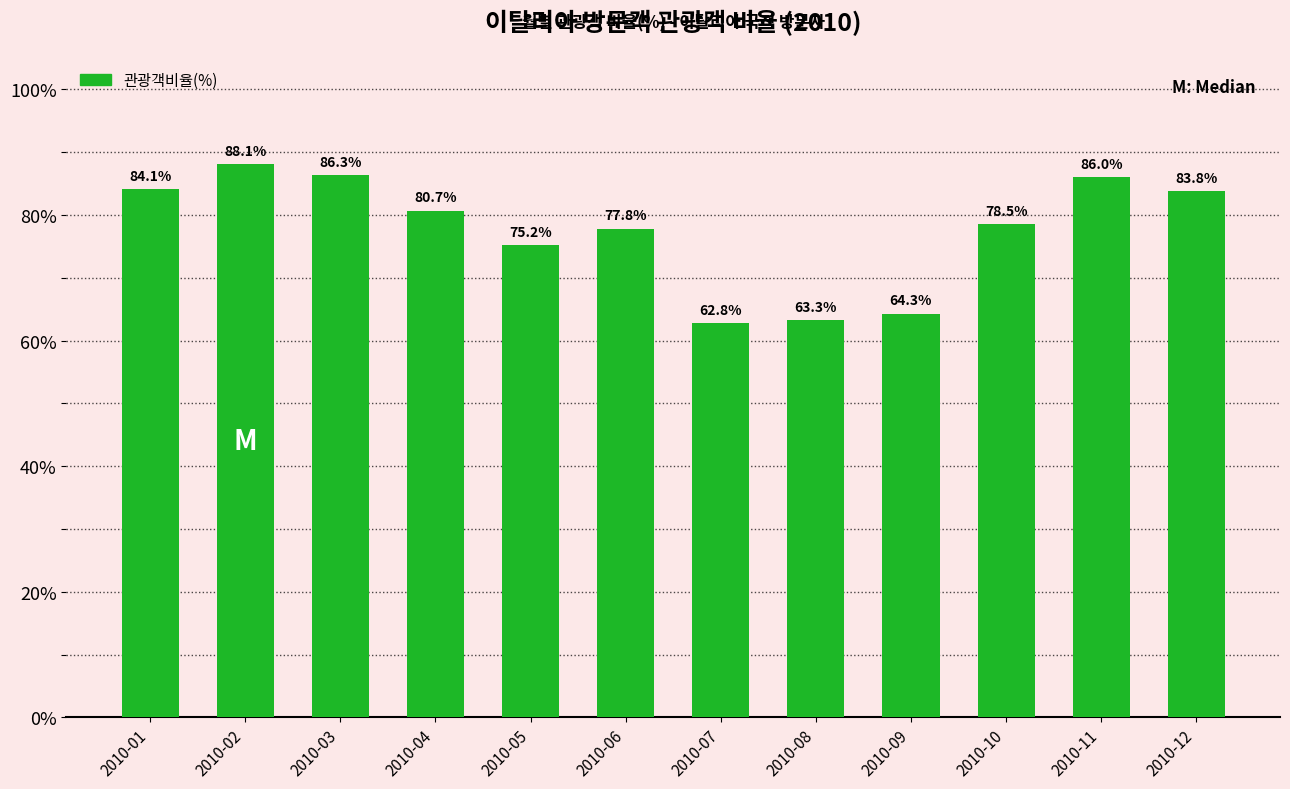

Where does the data first go above 80?

2010-01